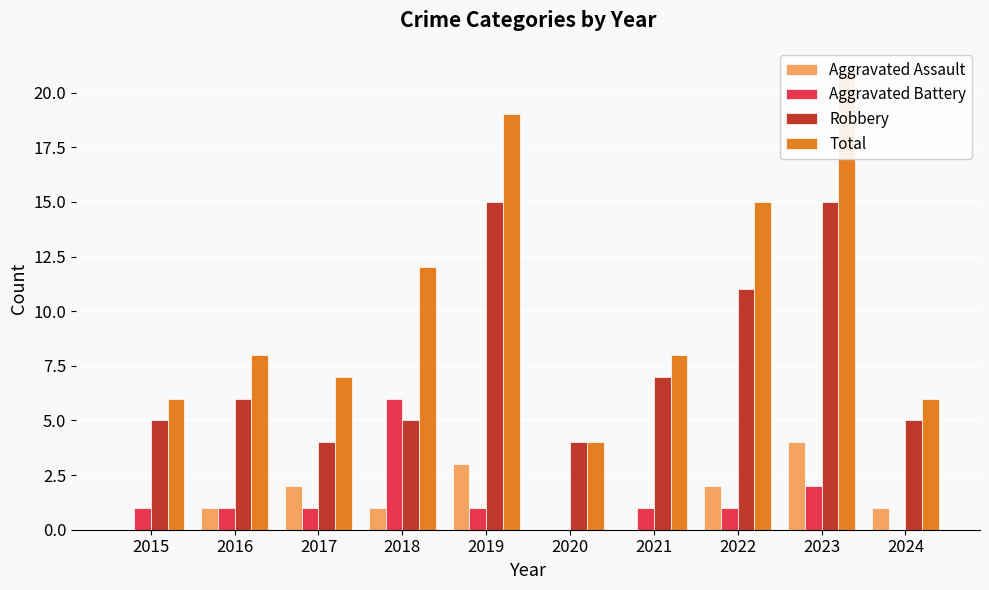

Where is Robbery nearest to the value 9?

2021